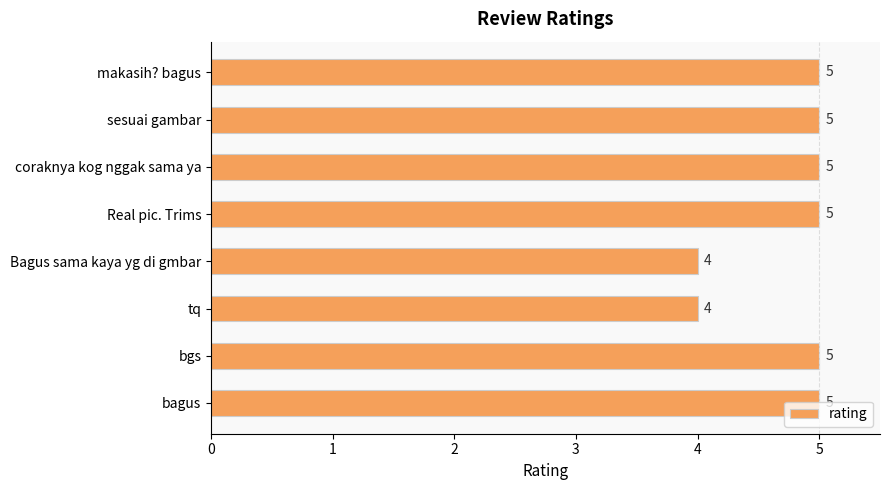

What is the greatest value displayed?

5